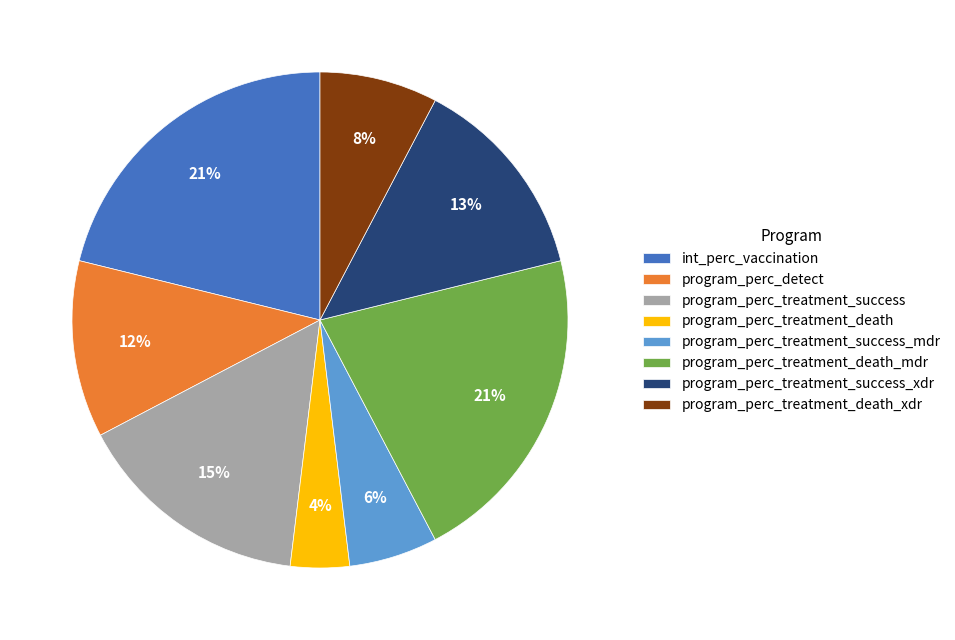

Which slice is the smallest?

program_perc_treatment_death